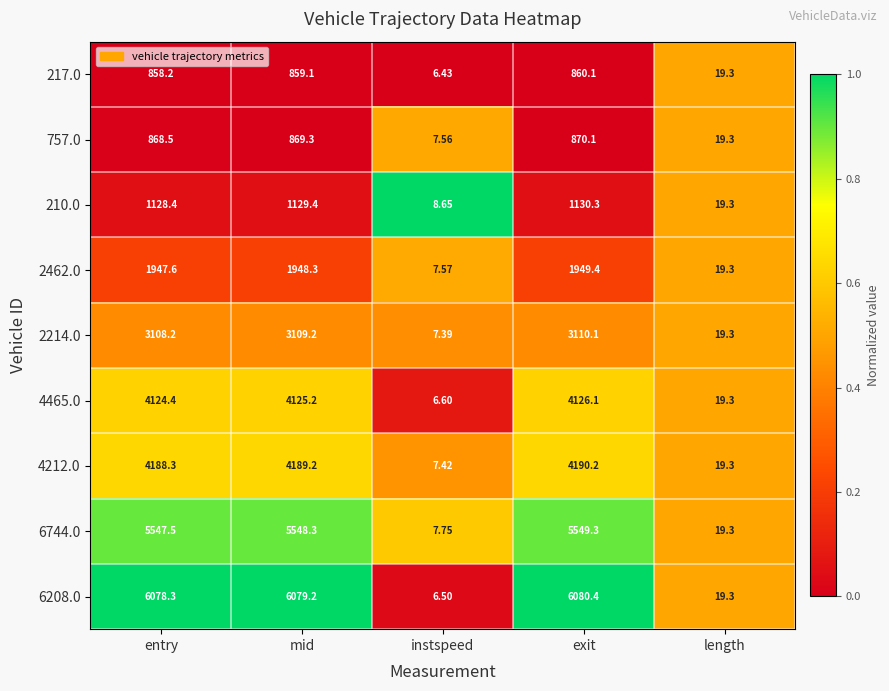

Which label corresponds to the largest value in the chart?

exit